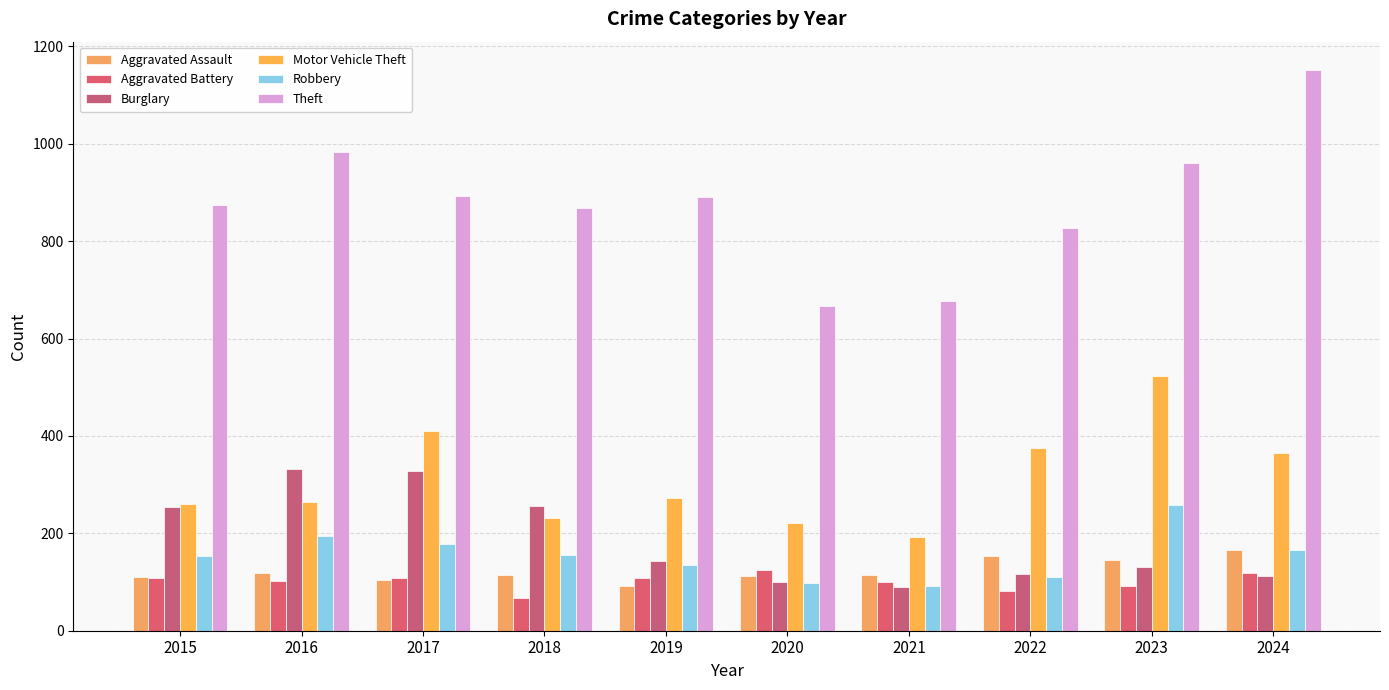

How many series are shown in this chart?

6